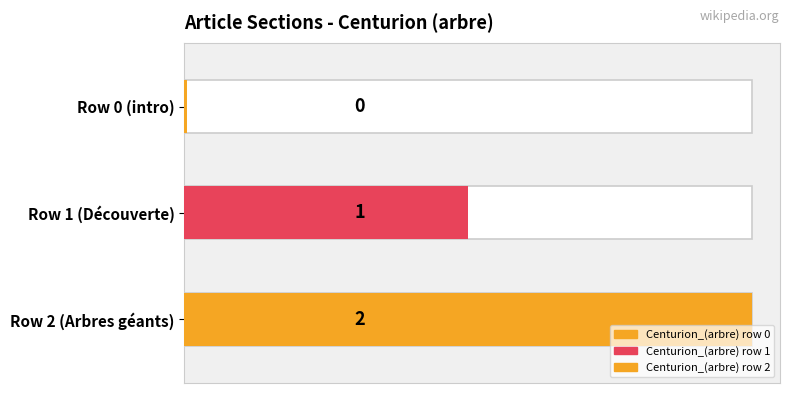

Reading right to left, transcribe all the data shown in this chart.

2	1	0